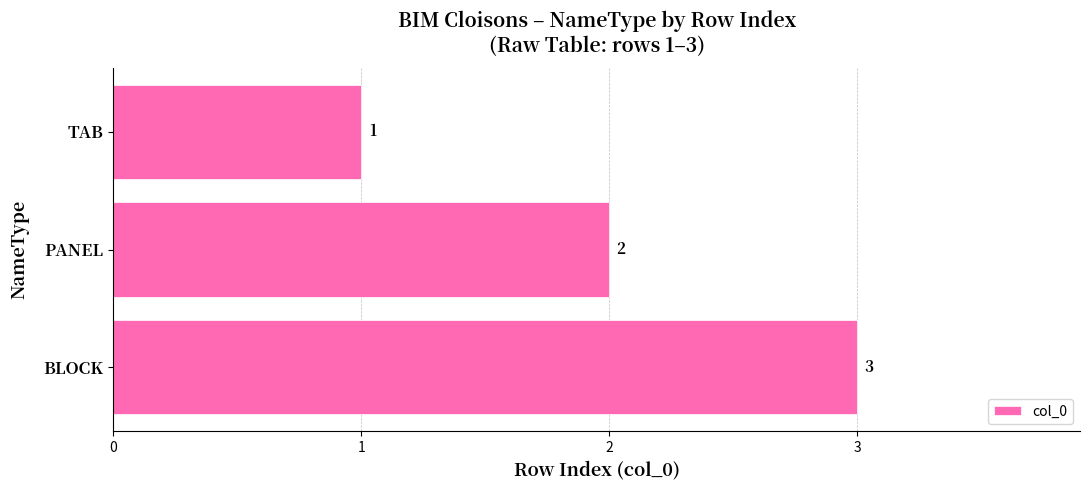

What is the approximate value at BLOCK?

3